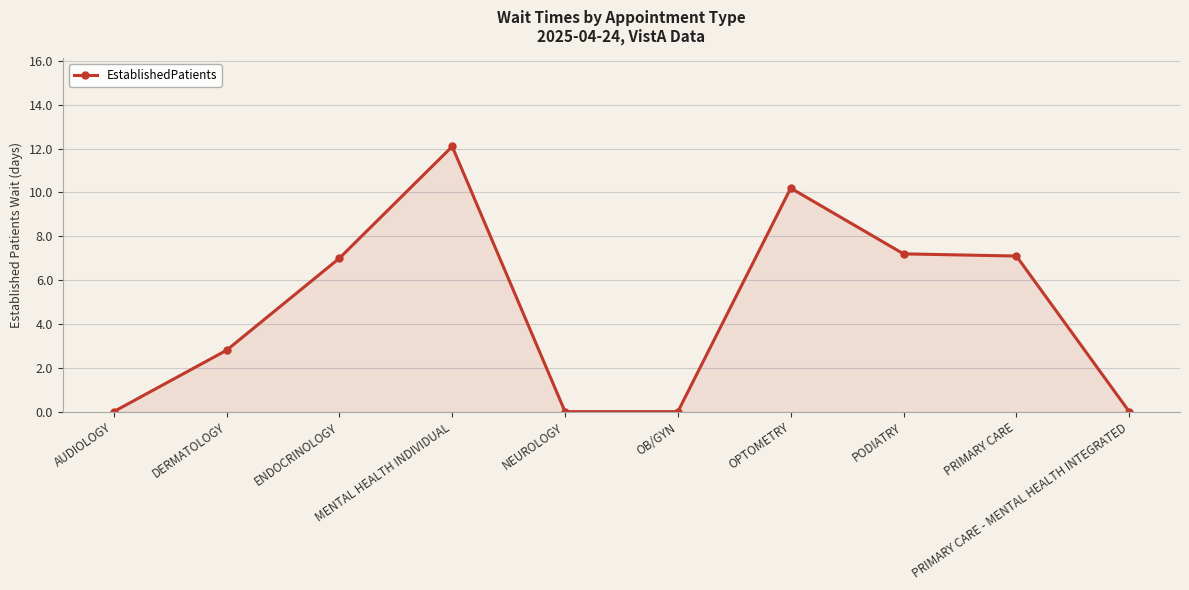

Reading right to left, transcribe all the data shown in this chart.

PRIMARY CARE - MENTAL HEALTH INTEGRATED=0.0	PRIMARY CARE=7.1	PODIATRY=7.2	OPTOMETRY=10.2	OB/GYN=0.0	NEUROLOGY=0.0	MENTAL HEALTH INDIVIDUAL=12.1	ENDOCRINOLOGY=7.0	DERMATOLOGY=2.8	AUDIOLOGY=0.0